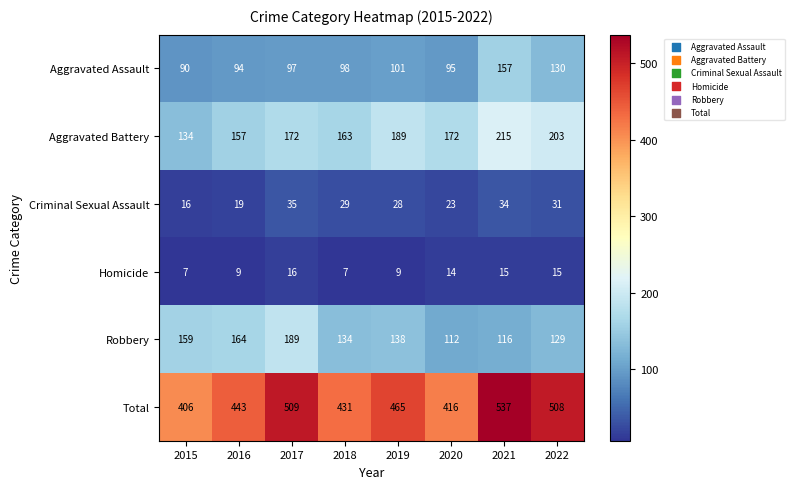

True or false: Aggravated Battery has a value of 87 at 2018.

False